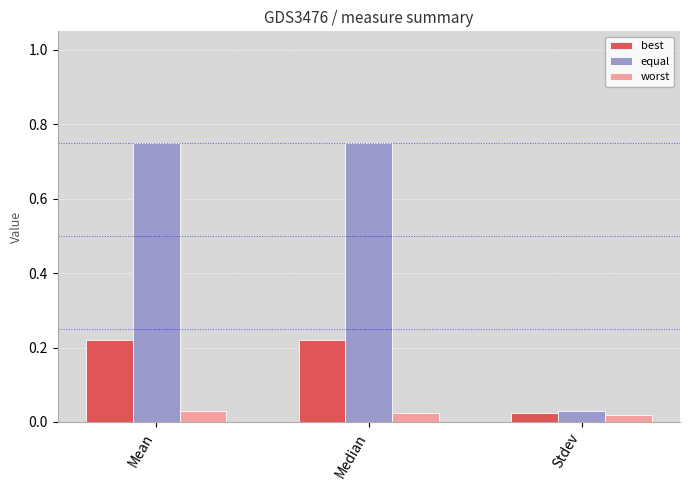

Is the value of equal at Median greater than the value of best at Stdev?

Yes